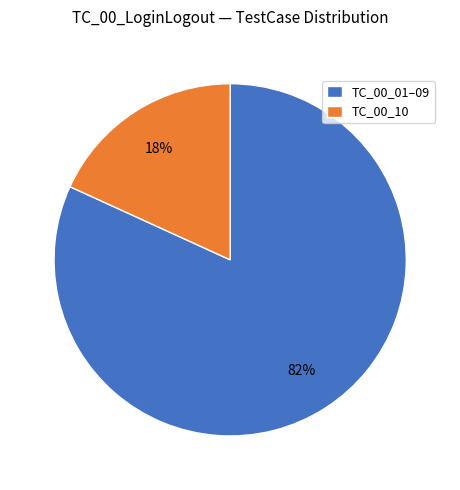

To the nearest percent, what is the difference between the TC_00_10 and TC_00_01–09 slice percentages?

64%